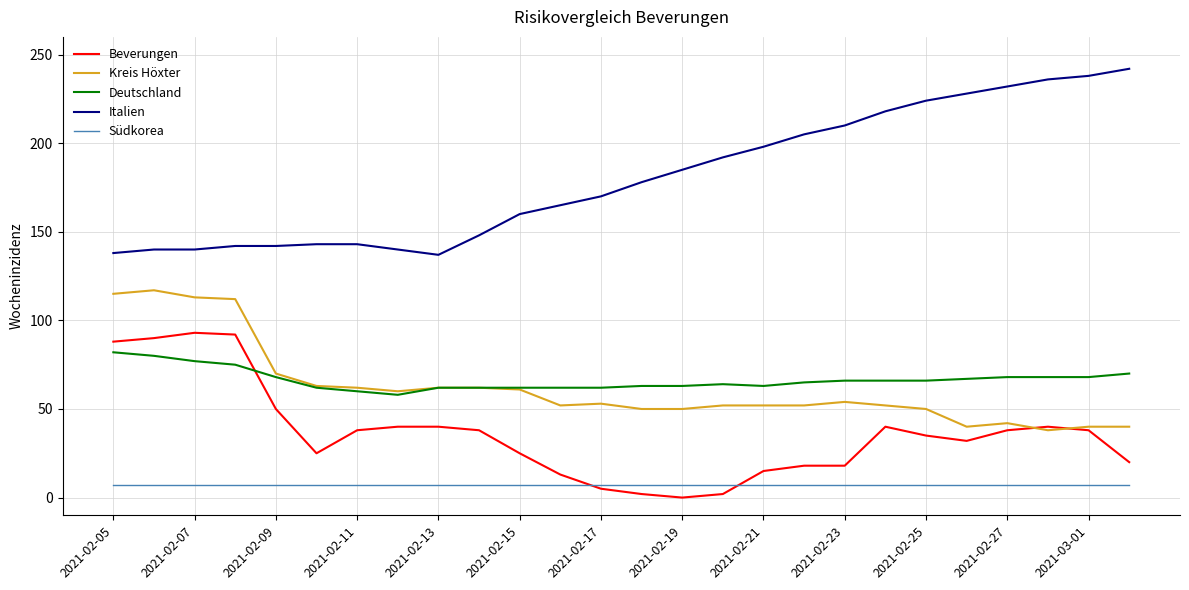

Which series has the largest range (max minus min)?

Italien